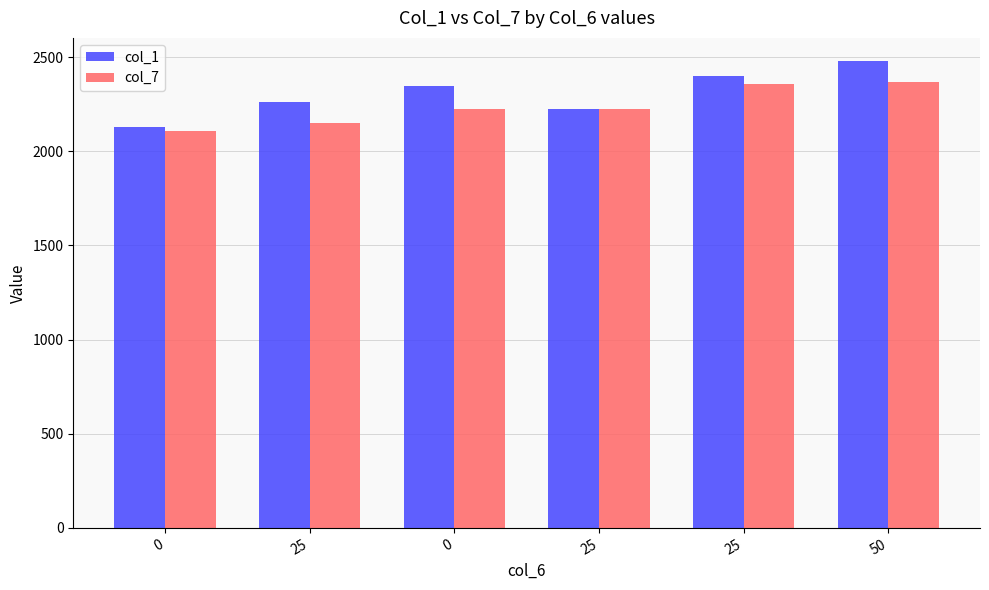

How many values in the col_1 series are below 2348?

3